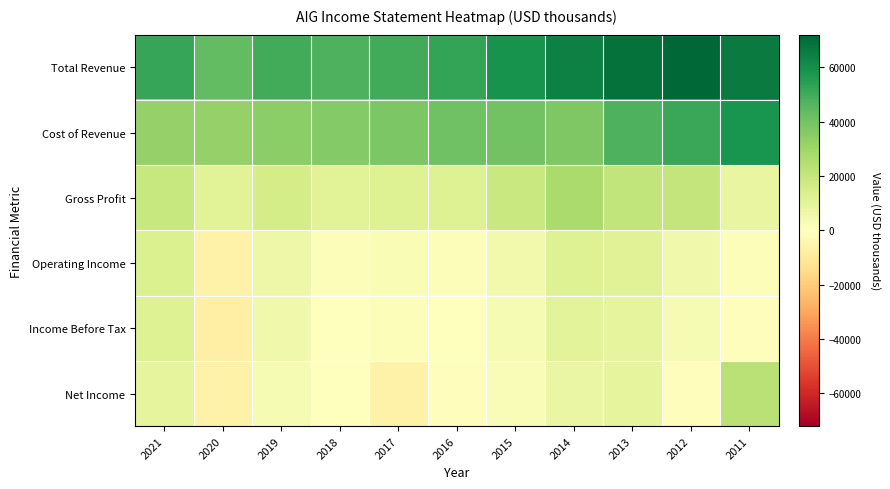

At 2019, list the series in order from largest to smallest.

Total Revenue, Cost of Revenue, Gross Profit, Operating Income, Income Before Tax, Net Income